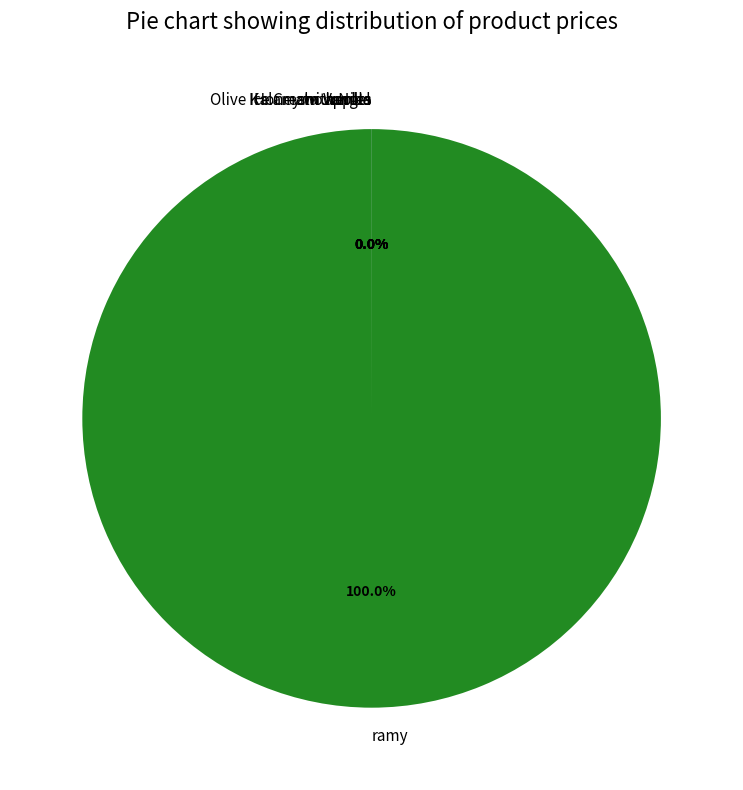

What is the majority slice?

ramy